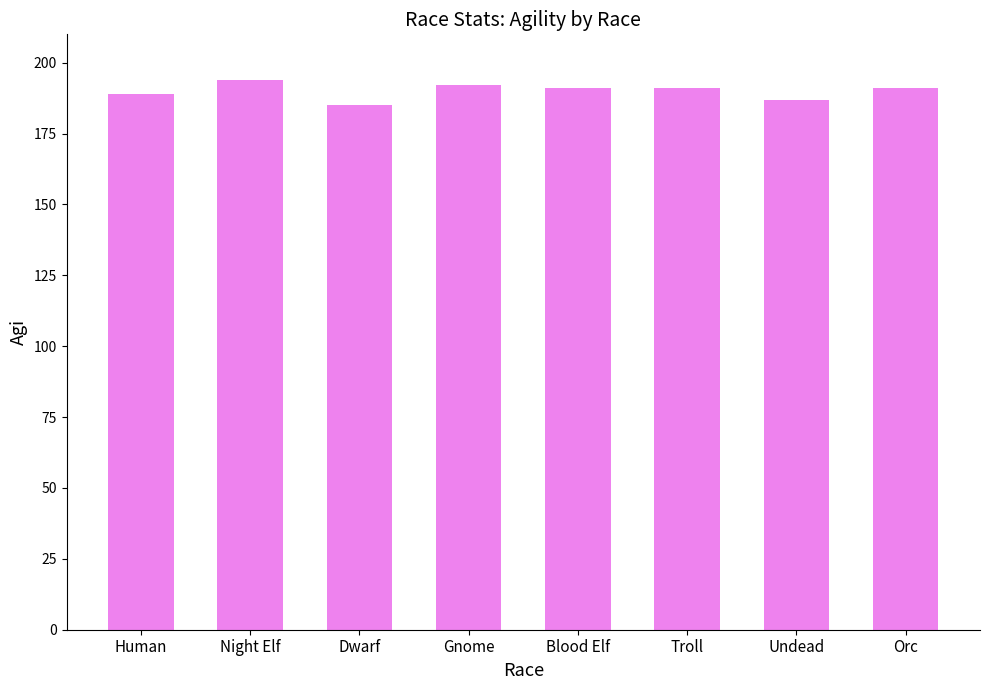

What is the sum of the values at Undead and Gnome?

379